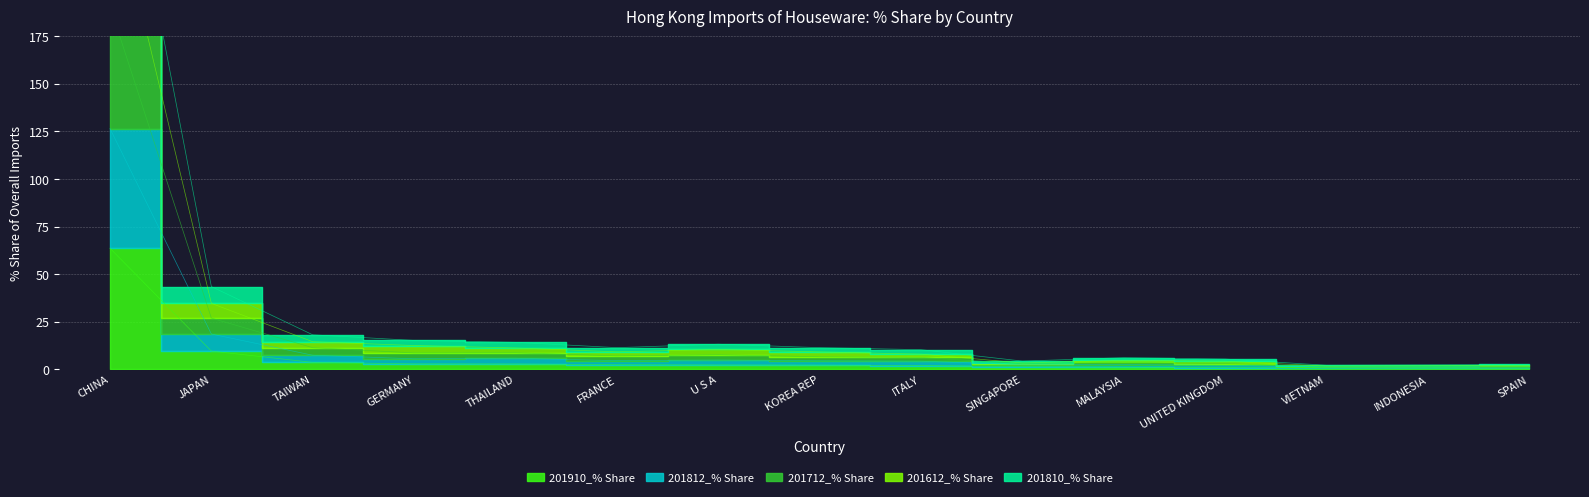

At which category is the sum across all series the highest?

CHINA